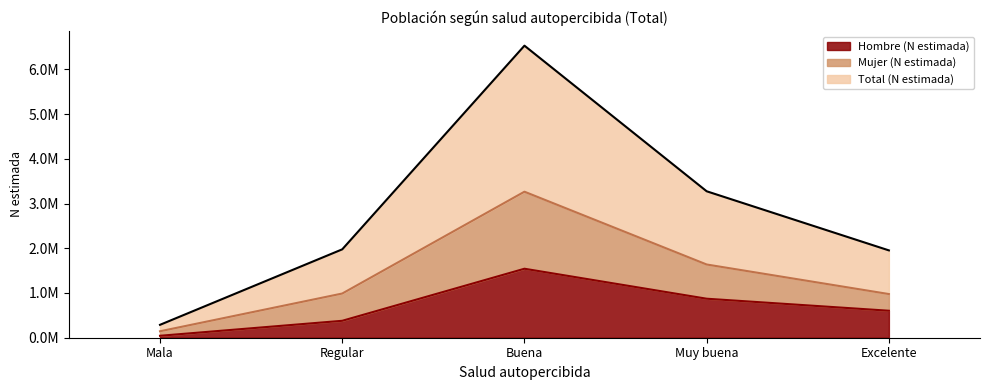

Reading left to right, extract all data points from this chart.

Hombre (N estimada): 43468	378332	1542214	871968	603093
Mujer (N estimada): 144296	987816	3264190	1636807	976150
Total (N estimada): 288592	1975632	6528380	3273615	1952300